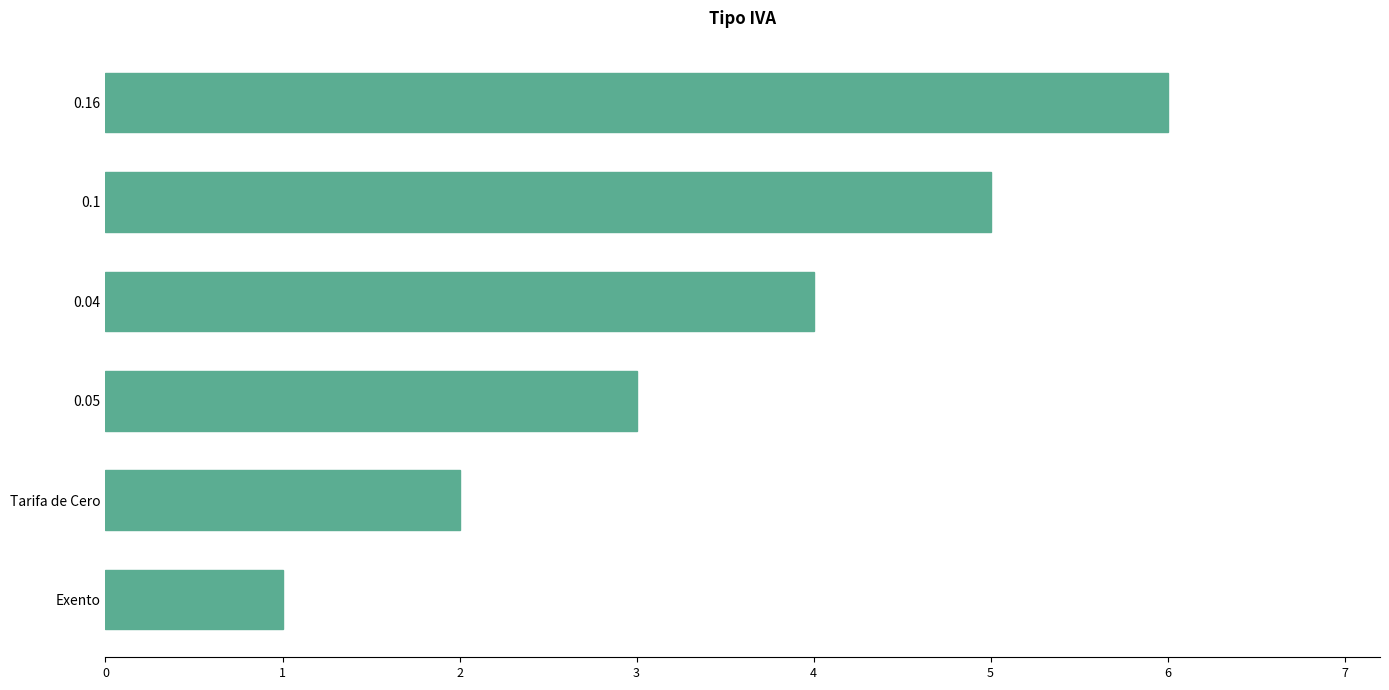

What is the difference between the maximum and minimum values?

5